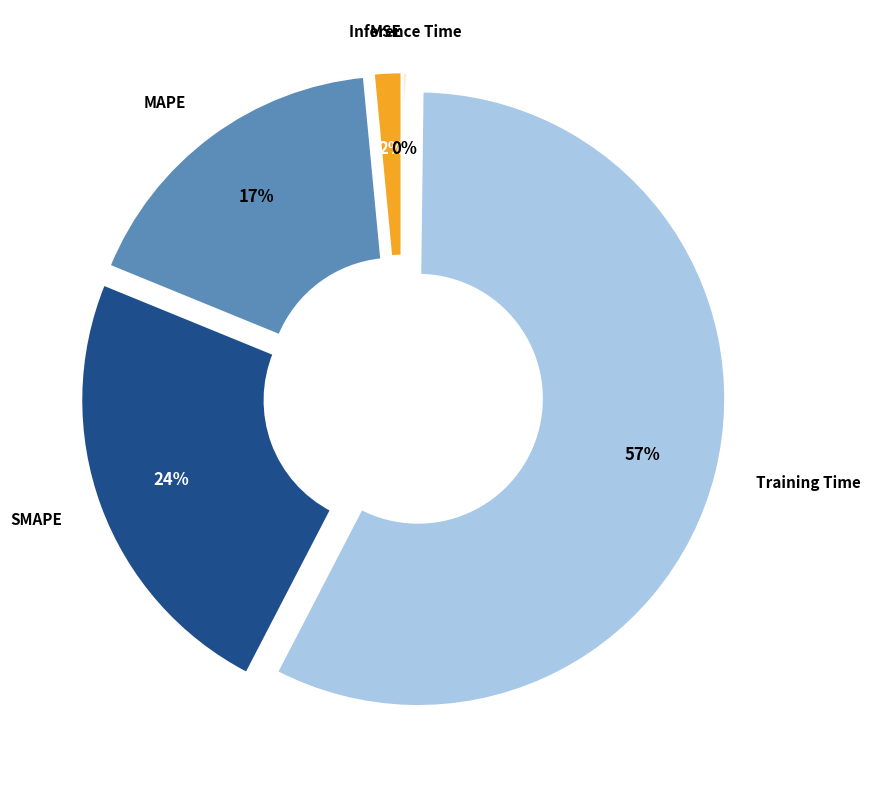

What is the largest slice in the pie chart?

Training Time